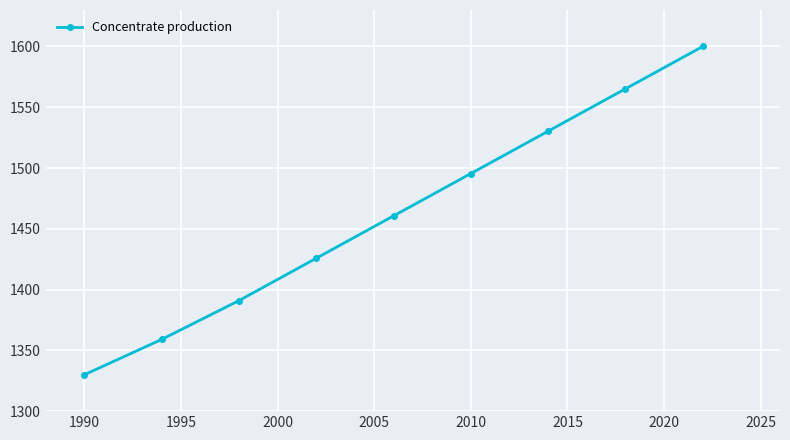

What is the maximum value shown in the chart?

1600.0